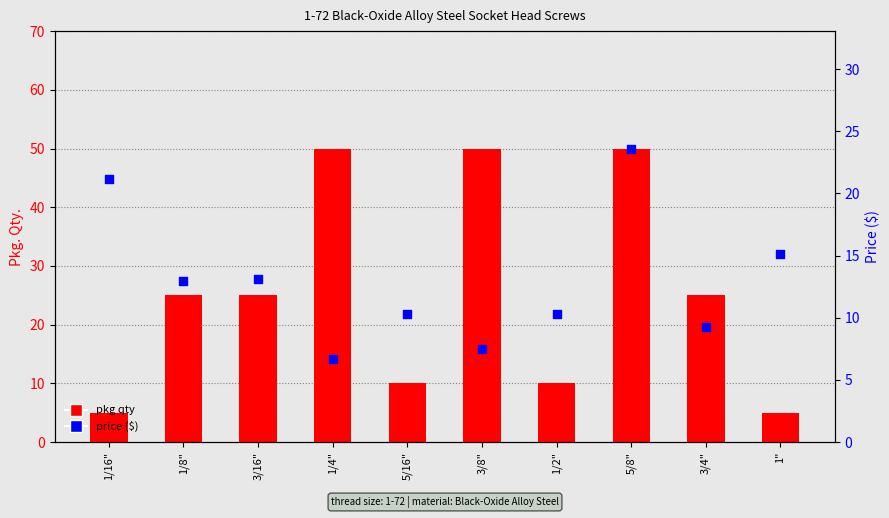

What are all the series names shown in the legend?

pkg qty, price ($)